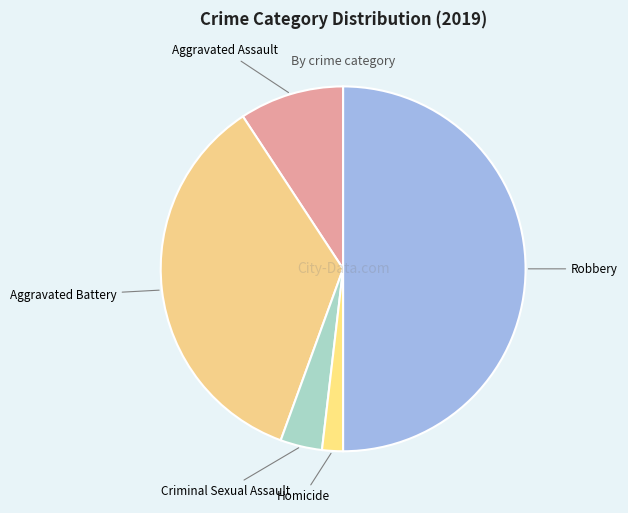

Is Aggravated Assault the majority of the pie?

No